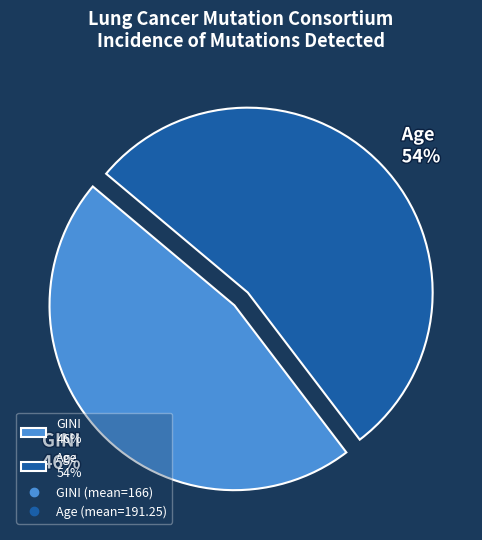

Which has a higher value, Age or GINI?

Age